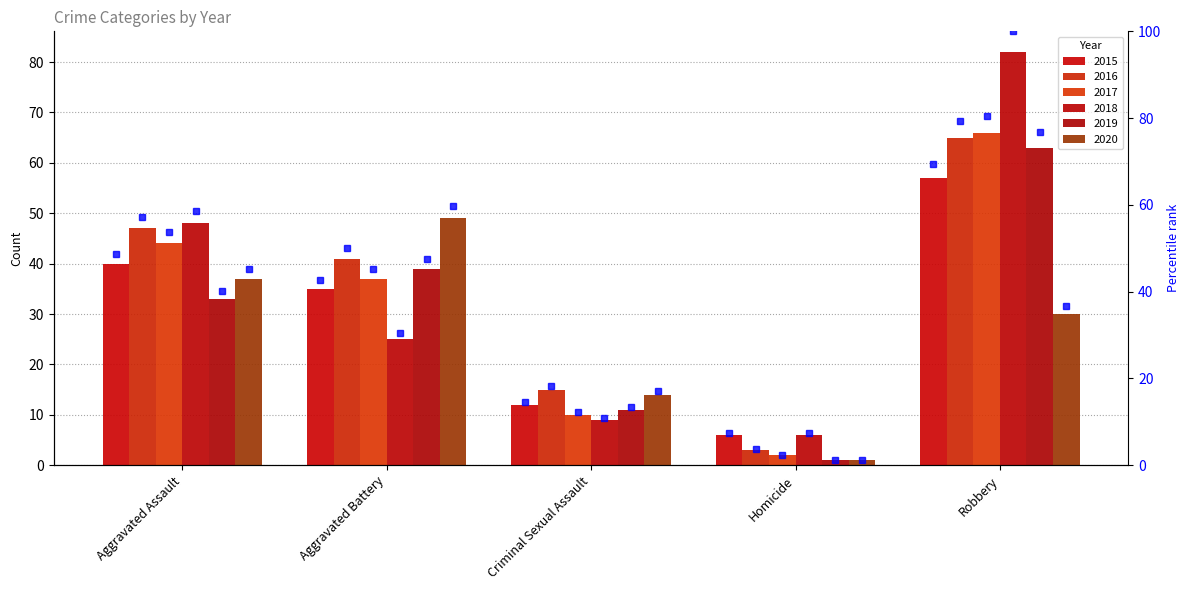

At how many categories does at least one series exceed 25?

3